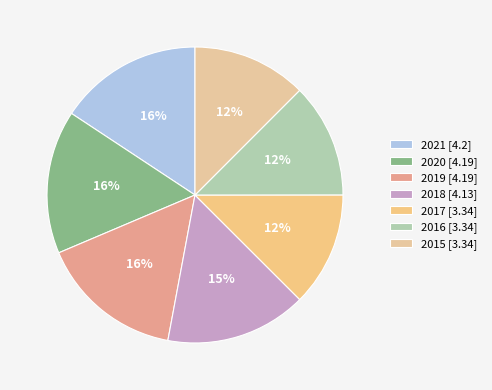

Does any single category account for the majority?

No